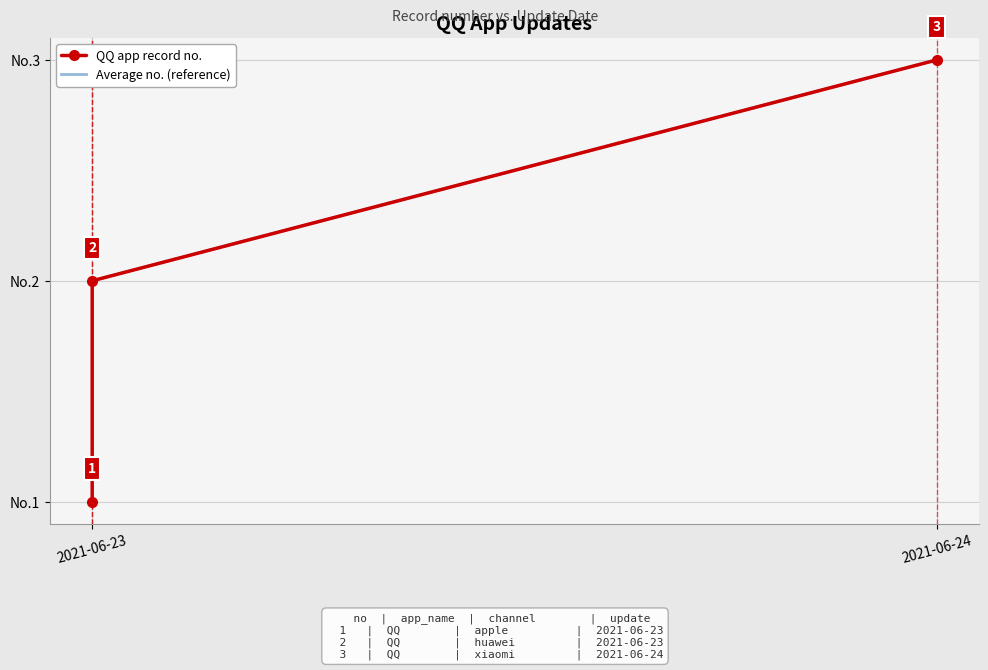

True or false: the data shows 5 at 2021-06-24.

False